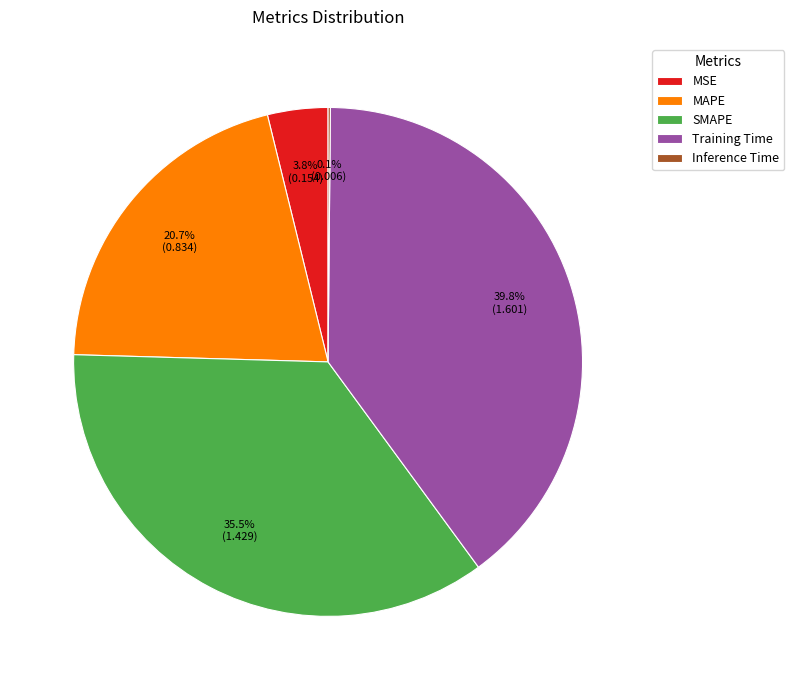

Do MSE and Training Time together represent more than half of the pie?

No